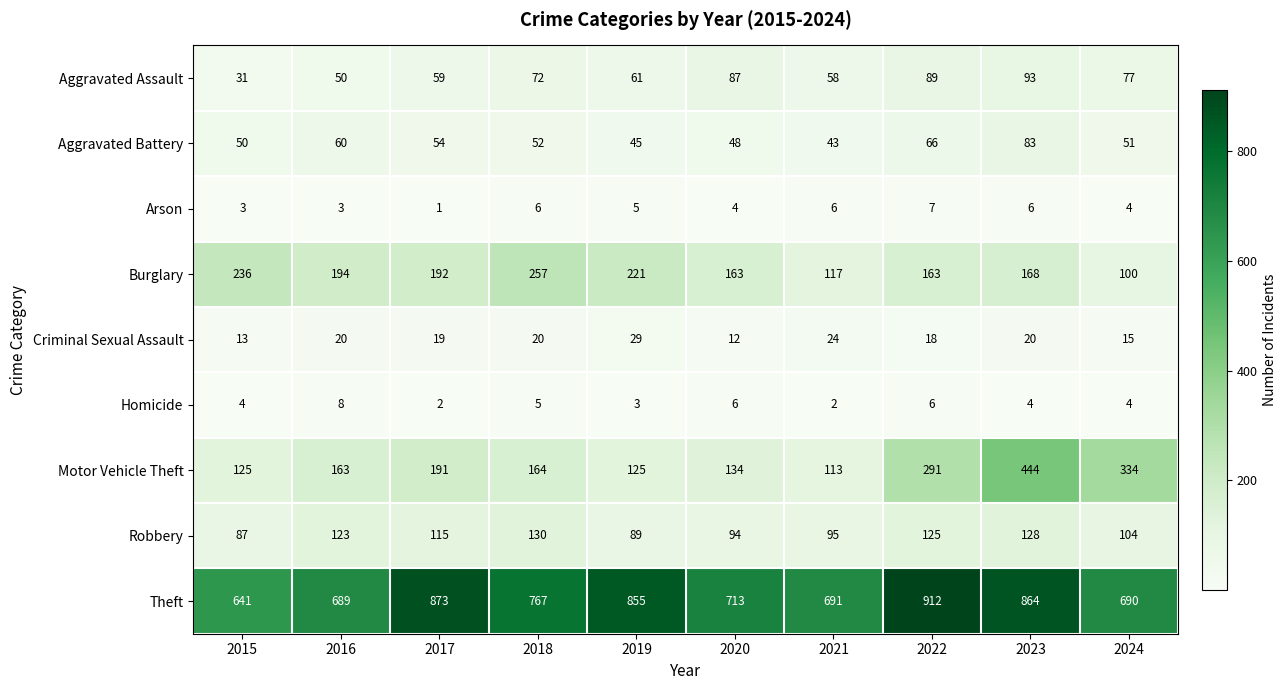

Between 2017 and 2022, which series saw the biggest shift?

Motor Vehicle Theft